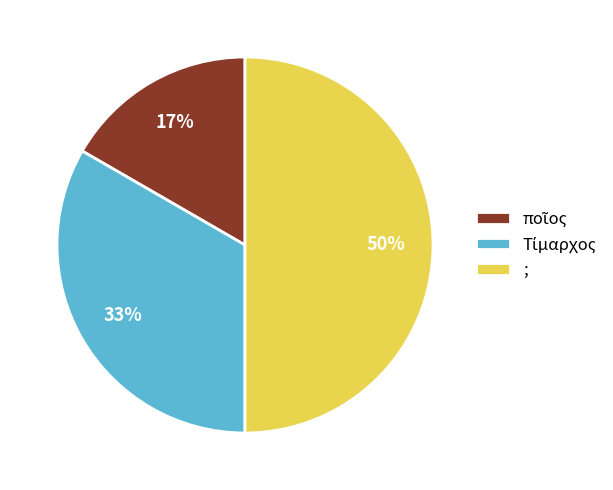

To the nearest percent, what is the difference between the largest and smallest slice percentages?

33%